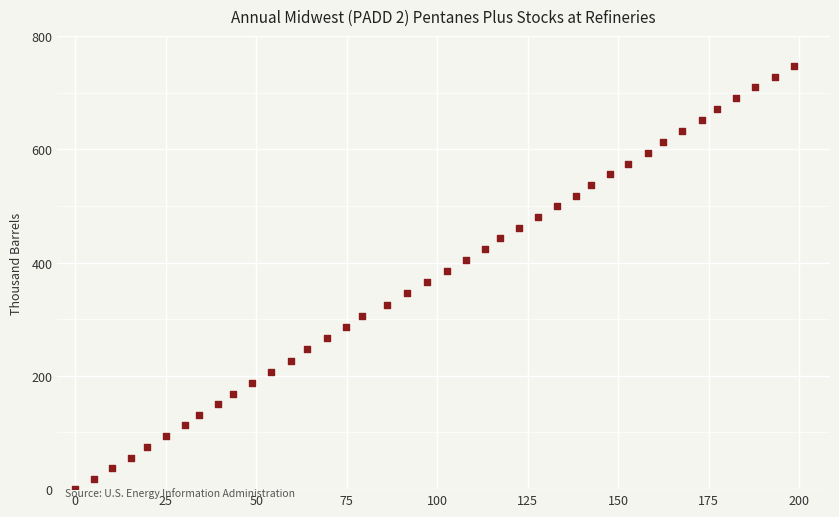

What is the range of X values (max minus min)?

198.5